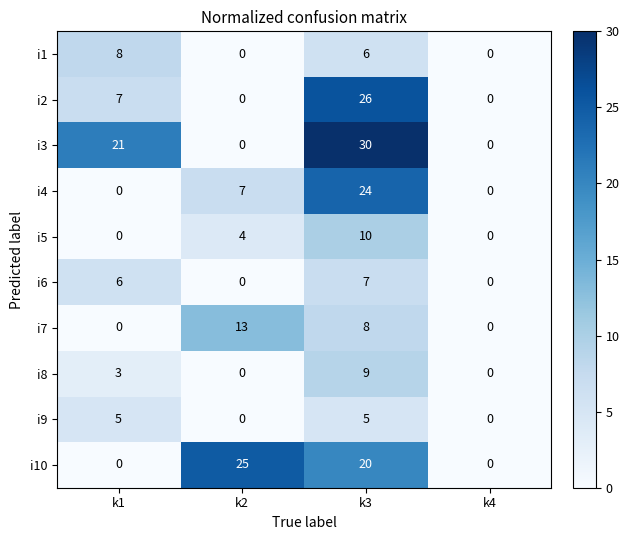

Which series has the widest spread of values?

i3